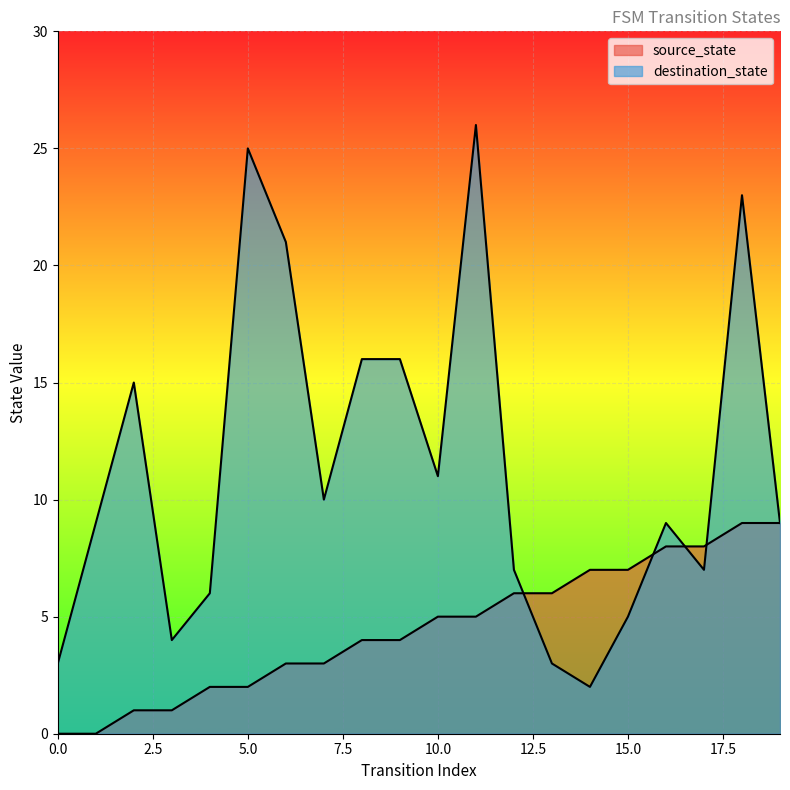

How many data points in destination_state are less than 9?

8